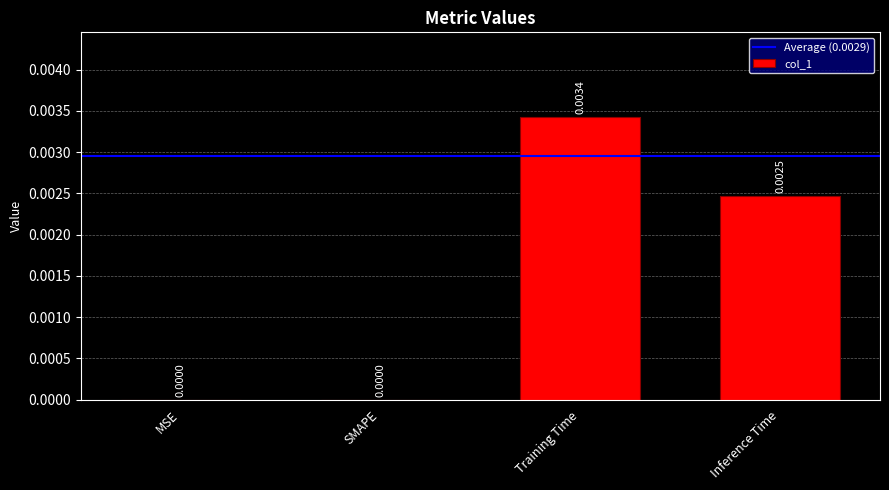

Does the chart contain stacked bars?

No